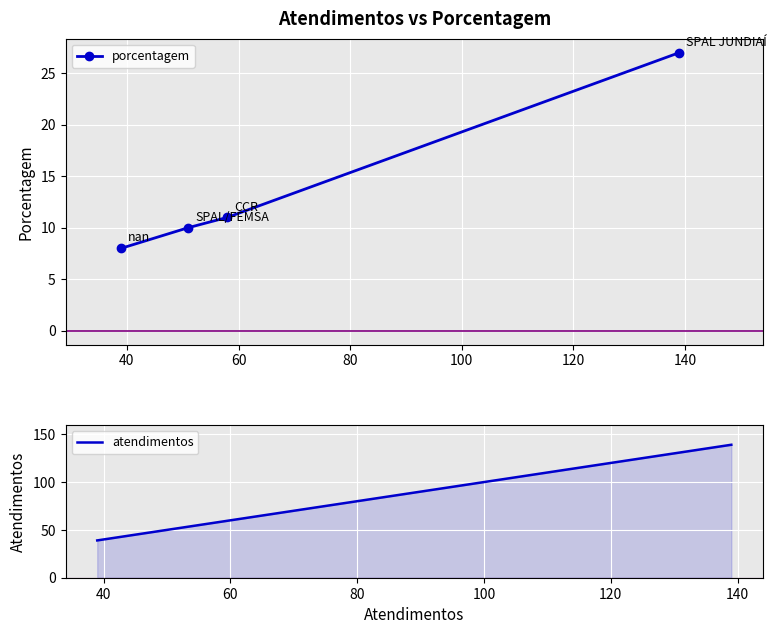

True or false: porcentagem has more than 1 interior local peaks.

False